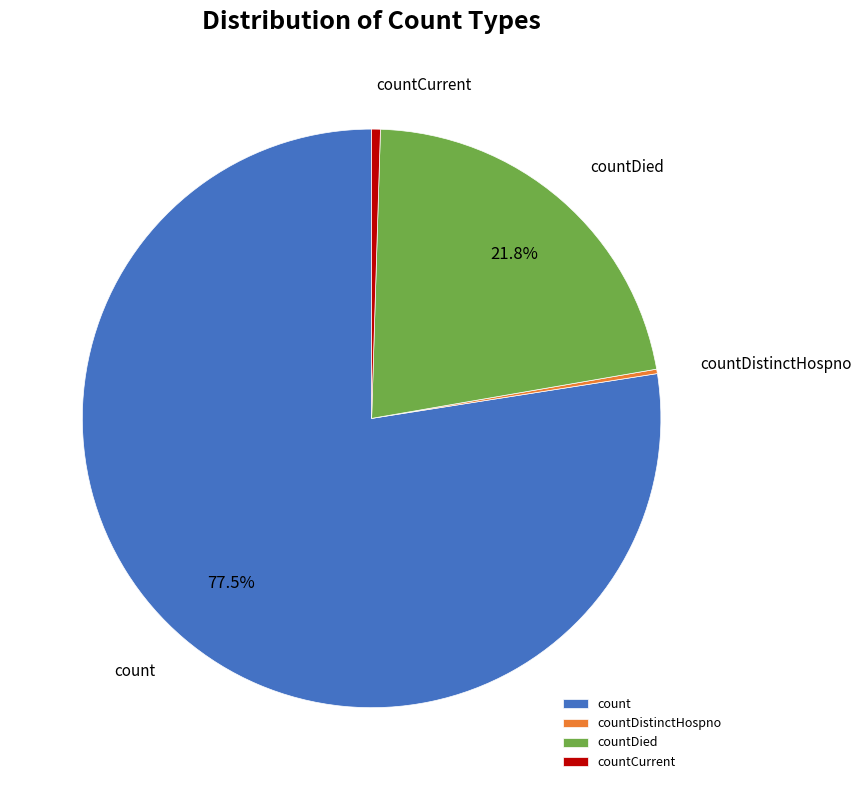

What is the majority slice?

count